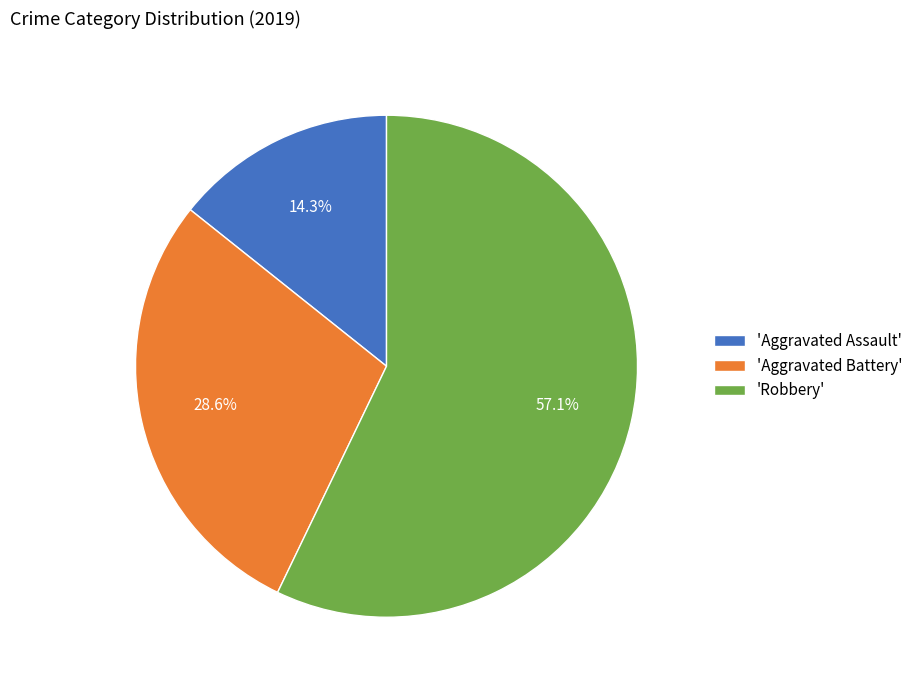

Rank the categories by value from highest to lowest.

'Robbery', 'Aggravated Battery', 'Aggravated Assault'